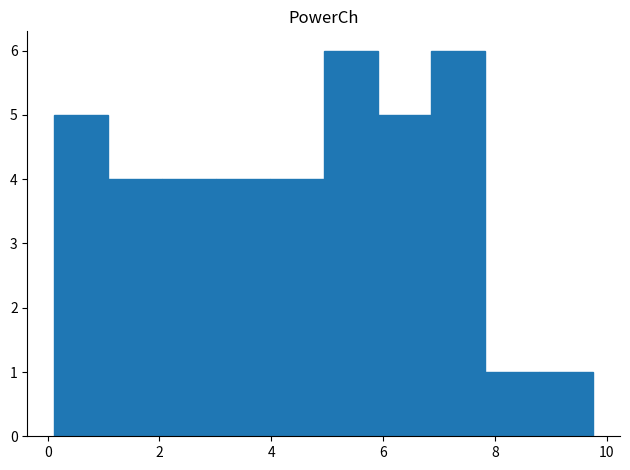

Reading left to right, list every bar in this chart as the range it spans on the x-axis followed by its height. Neither the bar edges nor the heights are printed on the chart, so give them approximately, as read against the axes.

0.2 to 1.0: 5
1.0 to 2.0: 4
2.0 to 3.0: 4
3.0 to 4.0: 4
4.0 to 5.0: 4
5.0 to 6.0: 6
6.0 to 6.8: 5
6.8 to 7.8: 6
7.8 to 8.8: 1
8.8 to 9.8: 1